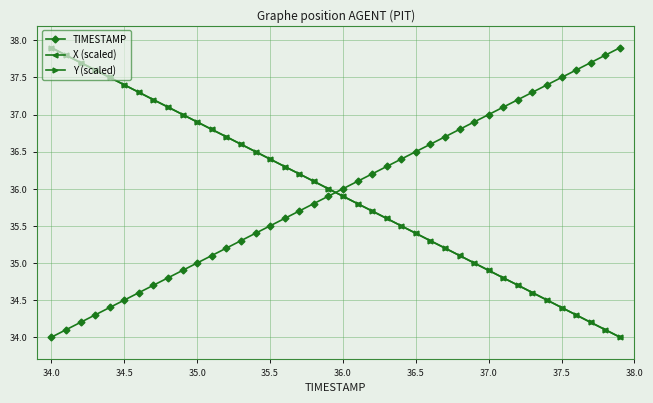

What is the sum of all TIMESTAMP values?

1438.0